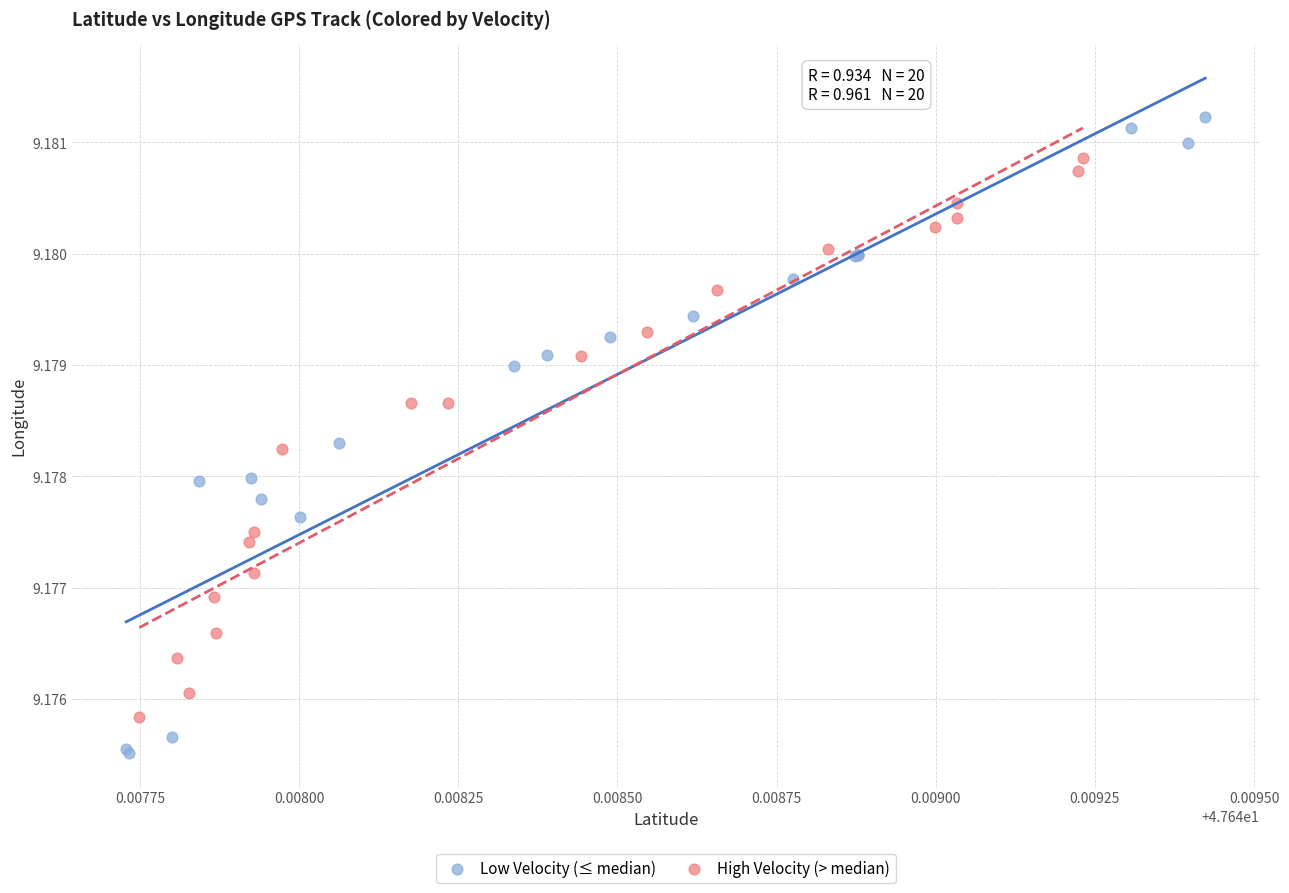

Which series contains the highest Y value?

Low Velocity (≤ median)